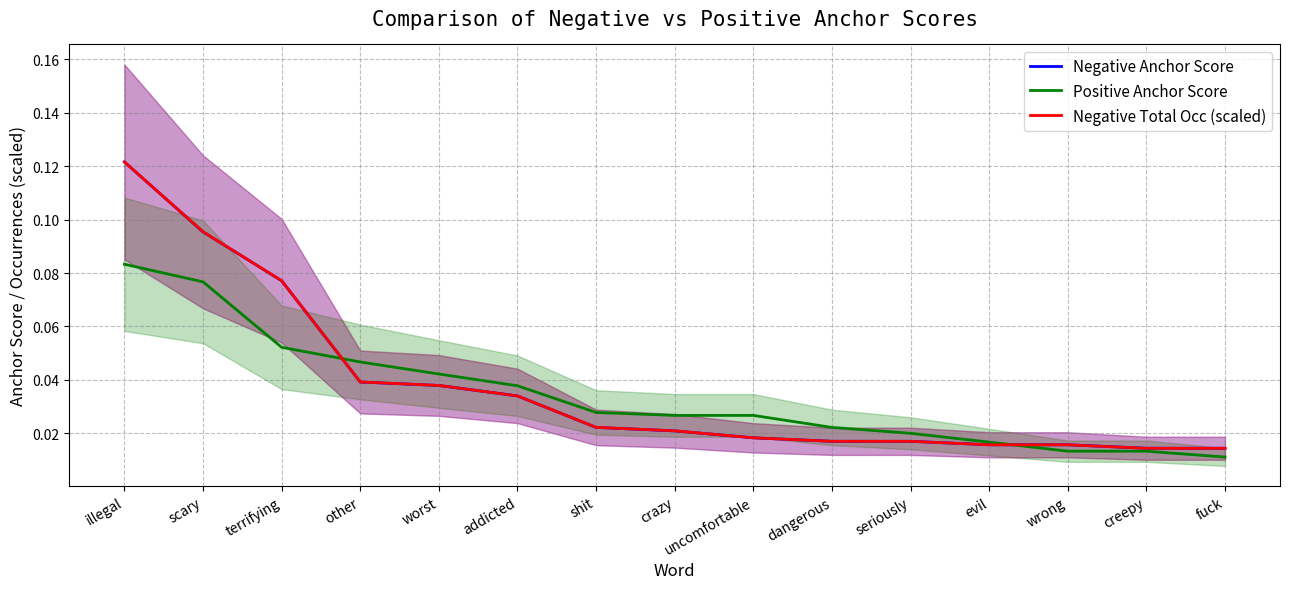

What value does the Negative Total Occ (scaled) series have at terrifying?

0.1